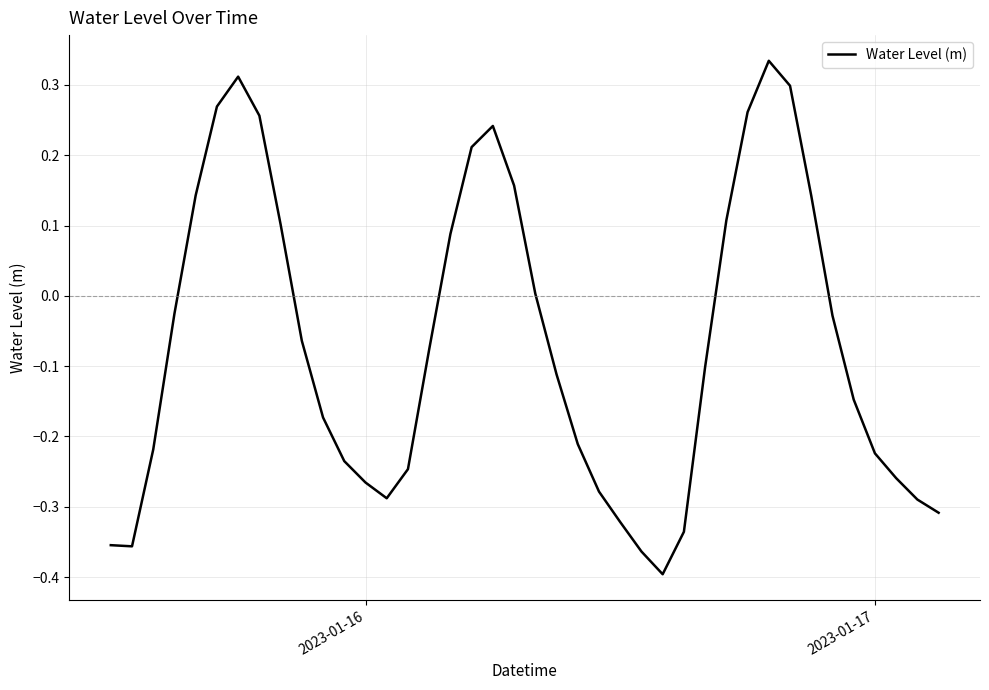

What is the difference between the second highest and minimum values?

0.7